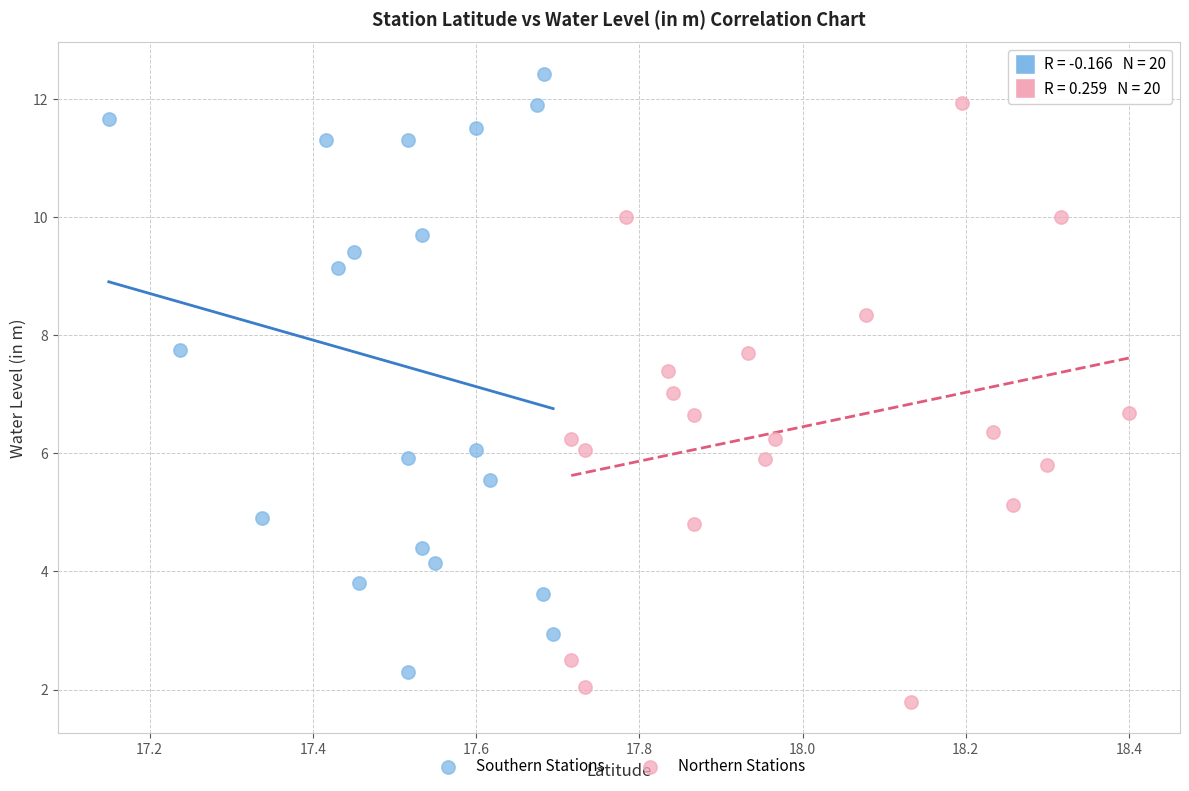

Which series contains the highest Y value?

Southern Stations